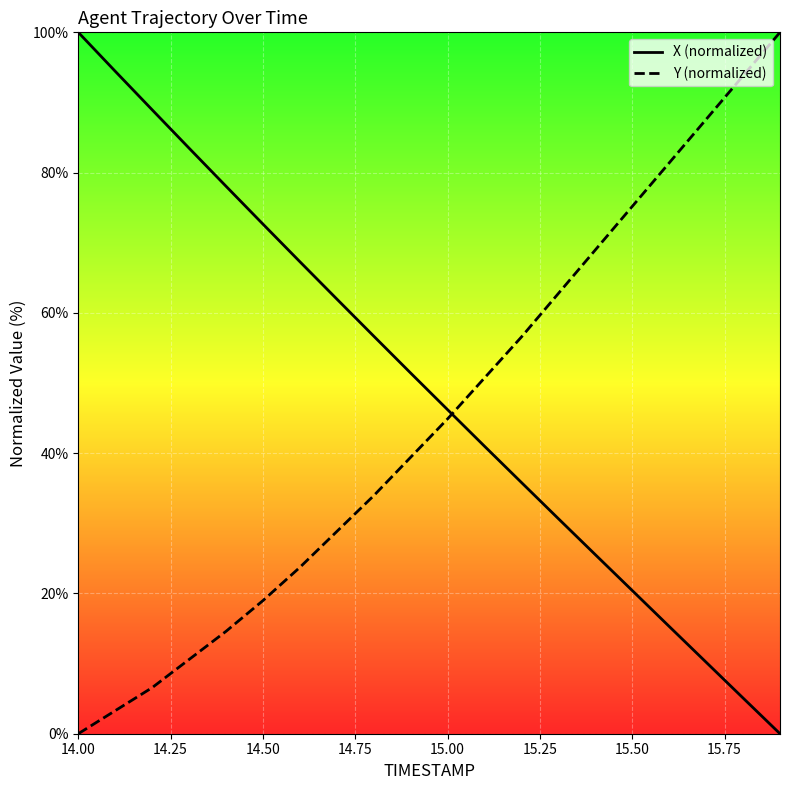

After their last crossing, which series has the higher values: X (normalized) or Y (normalized)?

Y (normalized)